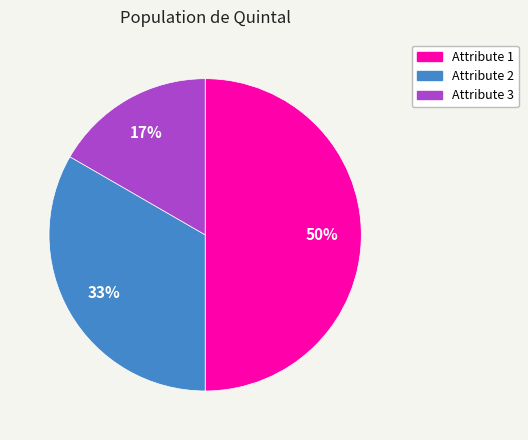

How many segments does this pie chart have?

3